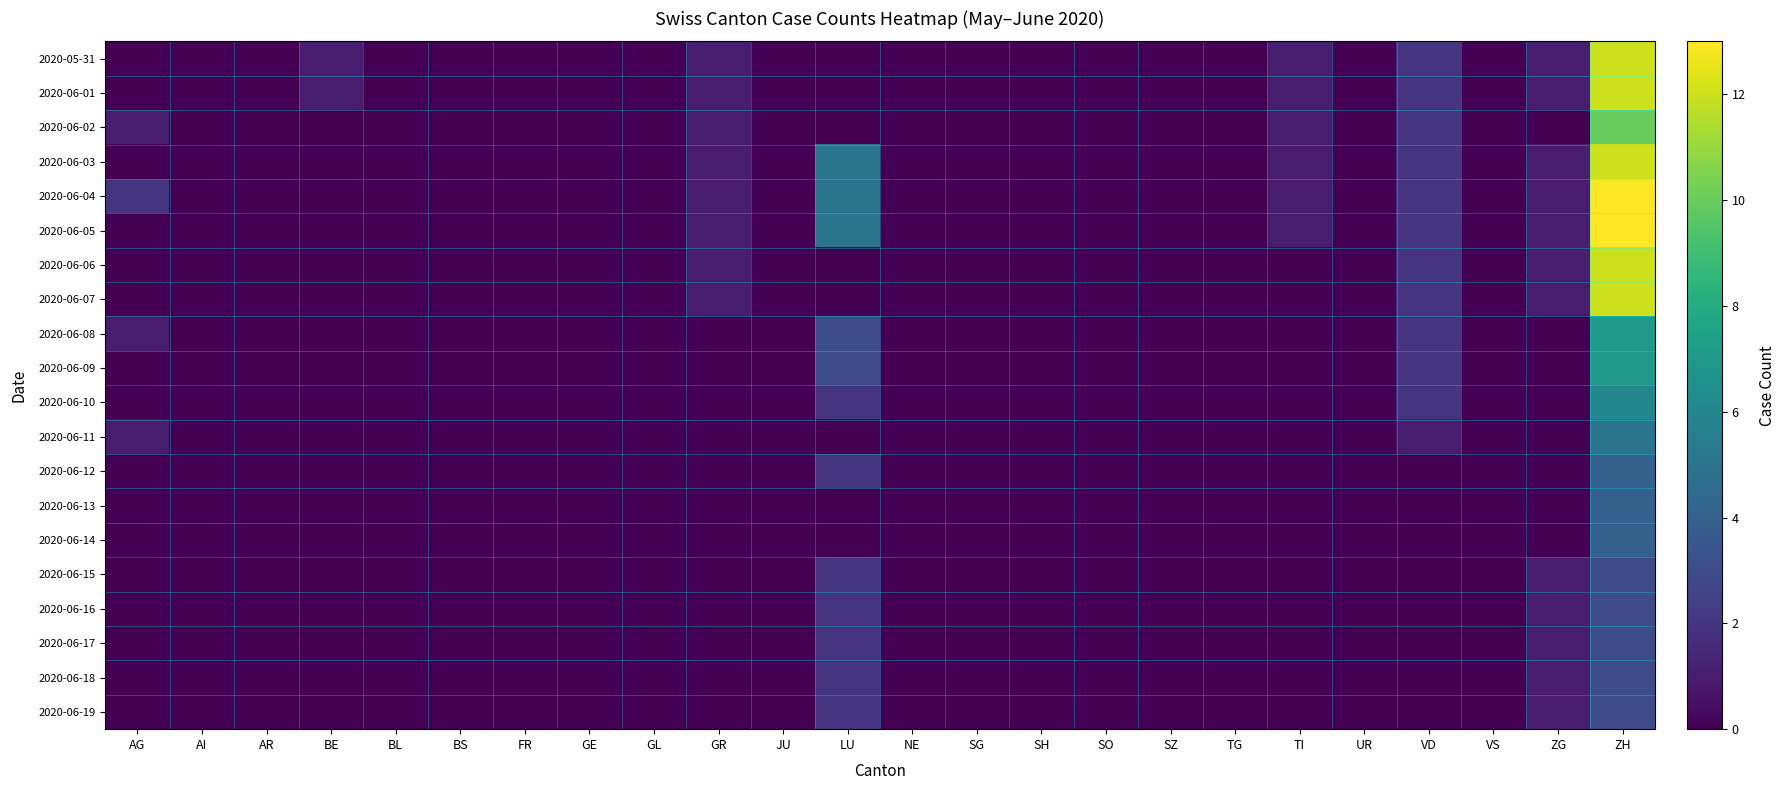

Reading right to left, extract all data points from this chart.

2020-05-31: ZH=12	ZG=1	VS=0	VD=2	UR=0	TI=1	TG=0	SZ=0	SO=0	SH=0	SG=0	NE=0	LU=0	JU=0	GR=1	GL=0	GE=0	FR=0	BS=0	BL=0	BE=1	AR=0	AI=0	AG=0
2020-06-01: ZH=12	ZG=1	VS=0	VD=2	UR=0	TI=1	TG=0	SZ=0	SO=0	SH=0	SG=0	NE=0	LU=0	JU=0	GR=1	GL=0	GE=0	FR=0	BS=0	BL=0	BE=1	AR=0	AI=0	AG=0
2020-06-02: ZH=10	ZG=0	VS=0	VD=2	UR=0	TI=1	TG=0	SZ=0	SO=0	SH=0	SG=0	NE=0	LU=0	JU=0	GR=1	GL=0	GE=0	FR=0	BS=0	BL=0	BE=0	AR=0	AI=0	AG=1
2020-06-03: ZH=12	ZG=1	VS=0	VD=2	UR=0	TI=1	TG=0	SZ=0	SO=0	SH=0	SG=0	NE=0	LU=5	JU=0	GR=1	GL=0	GE=0	FR=0	BS=0	BL=0	BE=0	AR=0	AI=0	AG=0
2020-06-04: ZH=13	ZG=1	VS=0	VD=2	UR=0	TI=1	TG=0	SZ=0	SO=0	SH=0	SG=0	NE=0	LU=5	JU=0	GR=1	GL=0	GE=0	FR=0	BS=0	BL=0	BE=0	AR=0	AI=0	AG=2
2020-06-05: ZH=13	ZG=1	VS=0	VD=2	UR=0	TI=1	TG=0	SZ=0	SO=0	SH=0	SG=0	NE=0	LU=5	JU=0	GR=1	GL=0	GE=0	FR=0	BS=0	BL=0	BE=0	AR=0	AI=0	AG=0
2020-06-06: ZH=12	ZG=1	VS=0	VD=2	UR=0	TI=0	TG=0	SZ=0	SO=0	SH=0	SG=0	NE=0	LU=0	JU=0	GR=1	GL=0	GE=0	FR=0	BS=0	BL=0	BE=0	AR=0	AI=0	AG=0
2020-06-07: ZH=12	ZG=1	VS=0	VD=2	UR=0	TI=0	TG=0	SZ=0	SO=0	SH=0	SG=0	NE=0	LU=0	JU=0	GR=1	GL=0	GE=0	FR=0	BS=0	BL=0	BE=0	AR=0	AI=0	AG=0
2020-06-08: ZH=7	ZG=0	VS=0	VD=2	UR=0	TI=0	TG=0	SZ=0	SO=0	SH=0	SG=0	NE=0	LU=3	JU=0	GR=0	GL=0	GE=0	FR=0	BS=0	BL=0	BE=0	AR=0	AI=0	AG=1
2020-06-09: ZH=7	ZG=0	VS=0	VD=2	UR=0	TI=0	TG=0	SZ=0	SO=0	SH=0	SG=0	NE=0	LU=3	JU=0	GR=0	GL=0	GE=0	FR=0	BS=0	BL=0	BE=0	AR=0	AI=0	AG=0
2020-06-10: ZH=6	ZG=0	VS=0	VD=2	UR=0	TI=0	TG=0	SZ=0	SO=0	SH=0	SG=0	NE=0	LU=2	JU=0	GR=0	GL=0	GE=0	FR=0	BS=0	BL=0	BE=0	AR=0	AI=0	AG=0
2020-06-11: ZH=5	ZG=0	VS=0	VD=1	UR=0	TI=0	TG=0	SZ=0	SO=0	SH=0	SG=0	NE=0	LU=0	JU=0	GR=0	GL=0	GE=0	FR=0	BS=0	BL=0	BE=0	AR=0	AI=0	AG=1
2020-06-12: ZH=4	ZG=0	VS=0	VD=0	UR=0	TI=0	TG=0	SZ=0	SO=0	SH=0	SG=0	NE=0	LU=2	JU=0	GR=0	GL=0	GE=0	FR=0	BS=0	BL=0	BE=0	AR=0	AI=0	AG=0
2020-06-13: ZH=4	ZG=0	VS=0	VD=0	UR=0	TI=0	TG=0	SZ=0	SO=0	SH=0	SG=0	NE=0	LU=0	JU=0	GR=0	GL=0	GE=0	FR=0	BS=0	BL=0	BE=0	AR=0	AI=0	AG=0
2020-06-14: ZH=4	ZG=0	VS=0	VD=0	UR=0	TI=0	TG=0	SZ=0	SO=0	SH=0	SG=0	NE=0	LU=0	JU=0	GR=0	GL=0	GE=0	FR=0	BS=0	BL=0	BE=0	AR=0	AI=0	AG=0
2020-06-15: ZH=3	ZG=1	VS=0	VD=0	UR=0	TI=0	TG=0	SZ=0	SO=0	SH=0	SG=0	NE=0	LU=2	JU=0	GR=0	GL=0	GE=0	FR=0	BS=0	BL=0	BE=0	AR=0	AI=0	AG=0
2020-06-16: ZH=3	ZG=1	VS=0	VD=0	UR=0	TI=0	TG=0	SZ=0	SO=0	SH=0	SG=0	NE=0	LU=2	JU=0	GR=0	GL=0	GE=0	FR=0	BS=0	BL=0	BE=0	AR=0	AI=0	AG=0
2020-06-17: ZH=3	ZG=1	VS=0	VD=0	UR=0	TI=0	TG=0	SZ=0	SO=0	SH=0	SG=0	NE=0	LU=2	JU=0	GR=0	GL=0	GE=0	FR=0	BS=0	BL=0	BE=0	AR=0	AI=0	AG=0
2020-06-18: ZH=3	ZG=1	VS=0	VD=0	UR=0	TI=0	TG=0	SZ=0	SO=0	SH=0	SG=0	NE=0	LU=2	JU=0	GR=0	GL=0	GE=0	FR=0	BS=0	BL=0	BE=0	AR=0	AI=0	AG=0
2020-06-19: ZH=3	ZG=1	VS=0	VD=0	UR=0	TI=0	TG=0	SZ=0	SO=0	SH=0	SG=0	NE=0	LU=2	JU=0	GR=0	GL=0	GE=0	FR=0	BS=0	BL=0	BE=0	AR=0	AI=0	AG=0